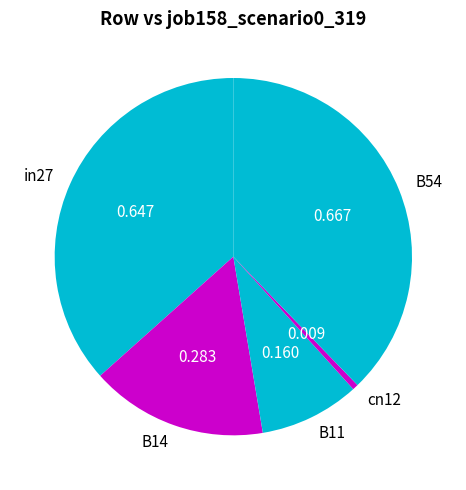

Is the sum of cn12 and B54 greater than half?

No